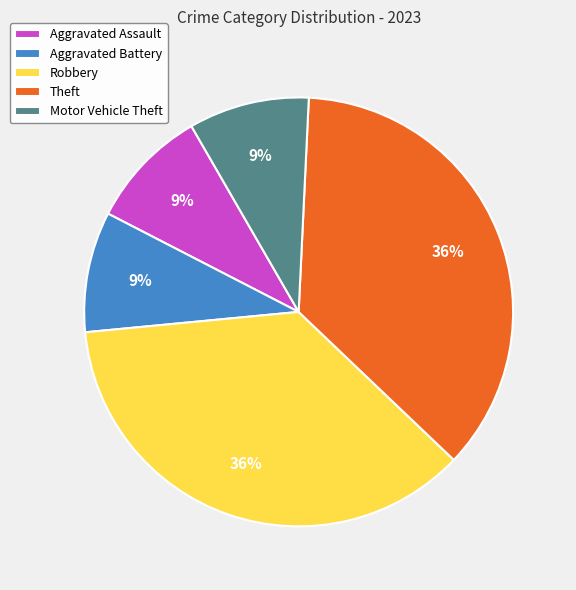

The Aggravated Battery slice represents 9% of the pie. True or false?

True